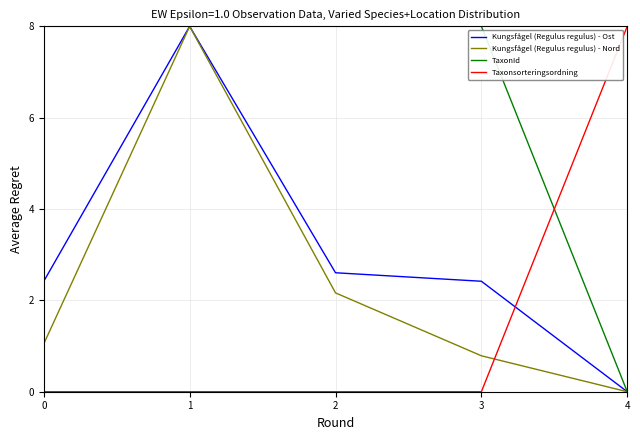

At 3, list the series in order from largest to smallest.

TaxonId, Kungsfågel (Regulus regulus) - Ost, Kungsfågel (Regulus regulus) - Nord, Taxonsorteringsordning